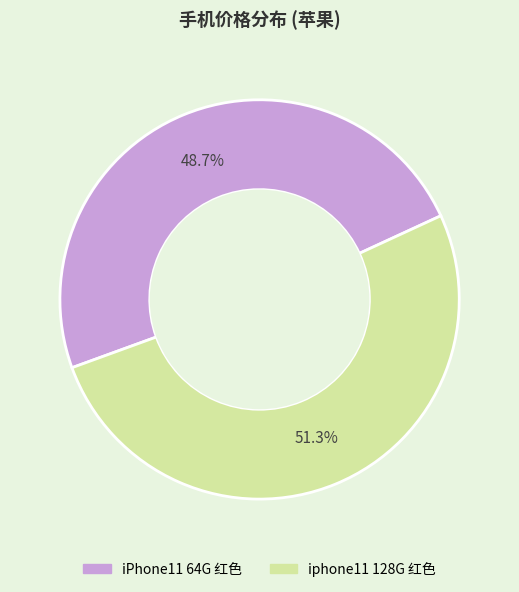

Is there any slice that represents more than half of the pie?

Yes